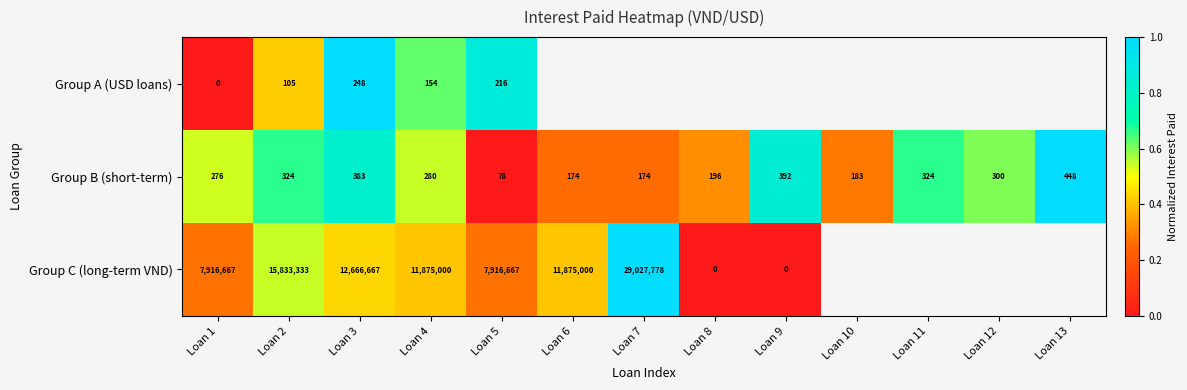

At which label does Group B (short-term) reach its peak?

Loan 13